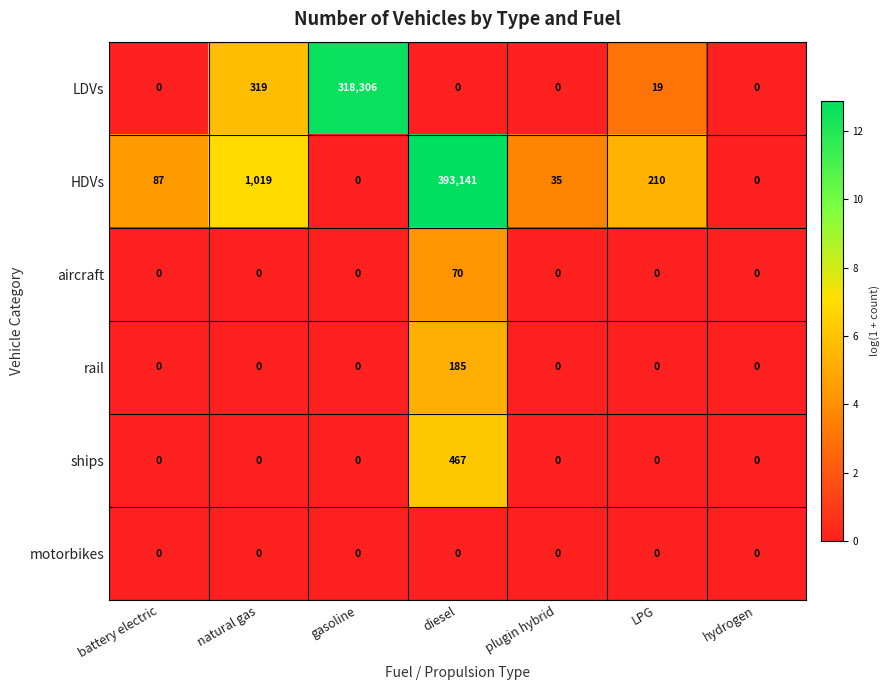

Between natural gas and diesel, which series saw the biggest shift?

HDVs